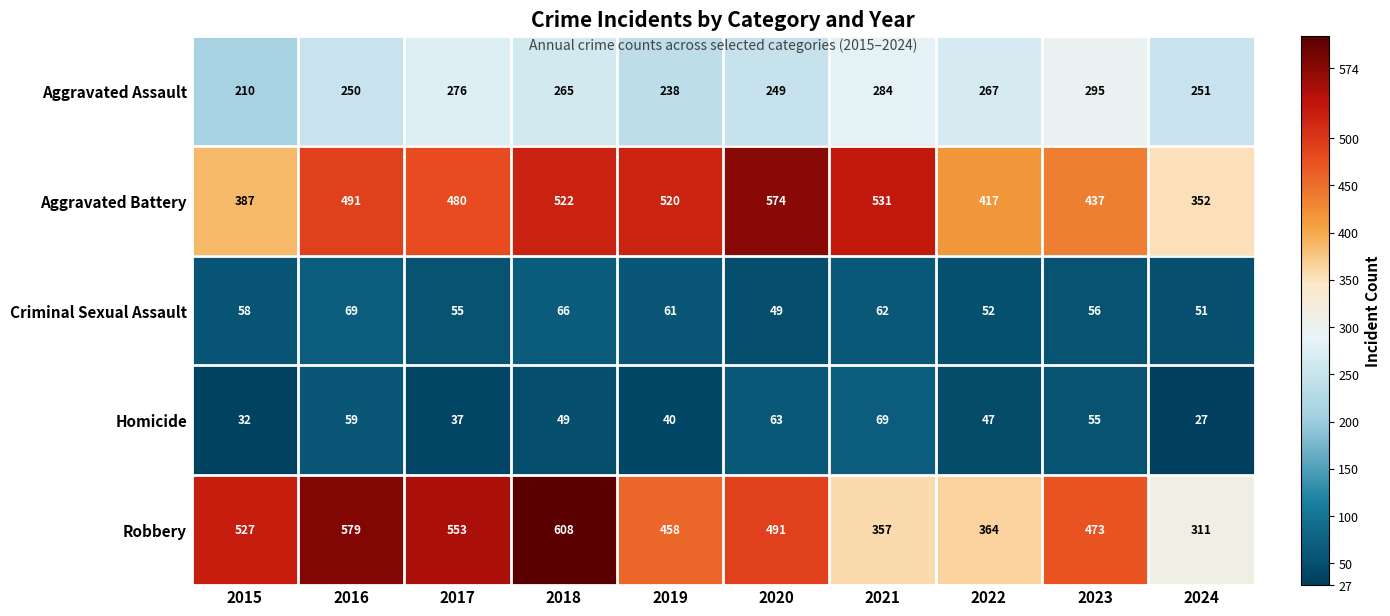

Which category has the lowest value in the Robbery series?

2024